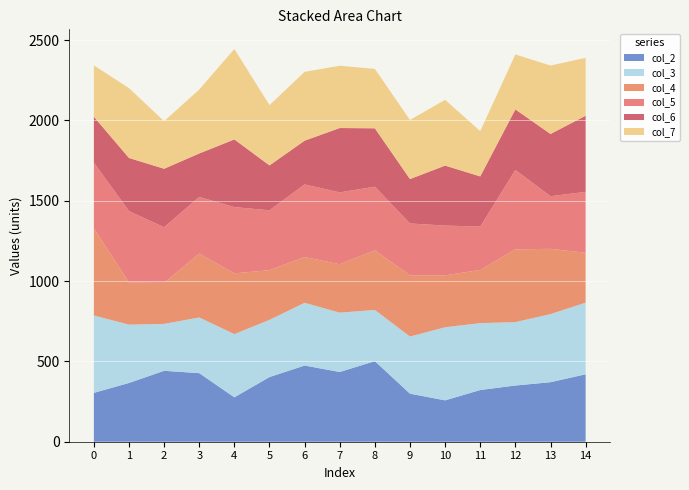

Reading left to right, list all the values displayed in this chart.

col_2: 0=304.2	1=365.8	2=441.5	3=426.8	4=276.4	5=402.5	6=474.3	7=434.0	8=501.6	9=299.1	10=257.5	11=321.9	12=349.9	13=370.5	14=419.7
col_3: 0=481.7	1=363.0	2=292.0	3=346.8	4=393.5	5=356.1	6=390.6	7=369.4	8=318.7	9=355.6	10=455.1	11=416.3	12=394.7	13=424.0	14=446.0
col_4: 0=541.9	1=263.2	2=255.4	3=397.5	4=378.1	5=309.4	6=284.8	7=301.4	8=371.0	9=381.2	10=323.3	11=331.0	12=453.0	13=406.2	14=310.4
col_5: 0=409.6	1=443.5	2=346.6	3=352.6	4=412.5	5=372.7	6=452.0	7=447.4	8=396.2	9=322.7	10=309.6	11=270.1	12=494.3	13=327.7	14=379.3
col_6: 0=285.8	1=331.0	2=363.9	3=270.7	4=421.3	5=279.4	6=272.5	7=400.6	8=363.8	9=276.5	10=373.6	11=312.3	12=376.9	13=387.4	14=473.9
col_7: 0=319.3	1=434.7	2=296.0	3=397.9	4=563.0	5=375.2	6=428.2	7=387.7	8=369.7	9=367.5	10=409.3	11=281.7	12=342.0	13=426.0	14=360.3